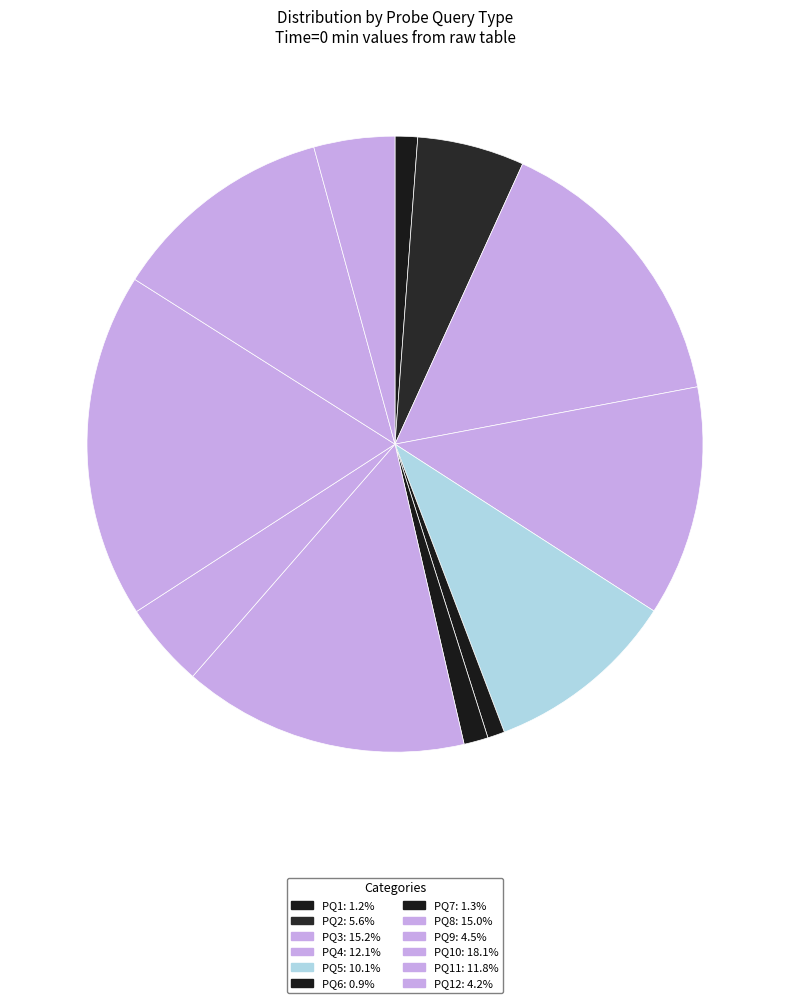

How many segments does this pie chart have?

12